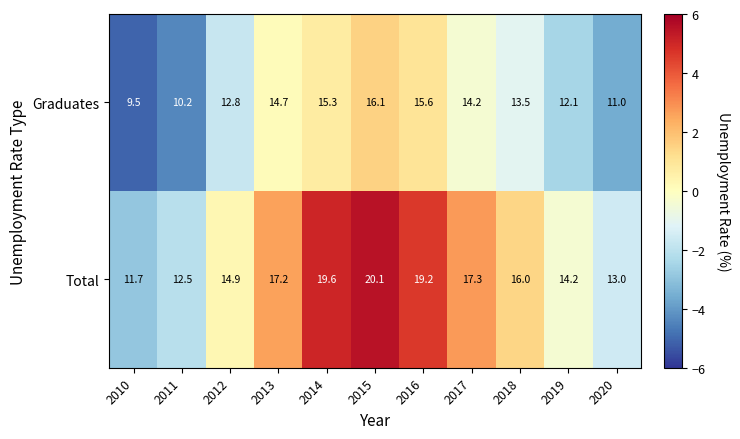

Between 2013 and 2016, which series saw the biggest shift?

Total